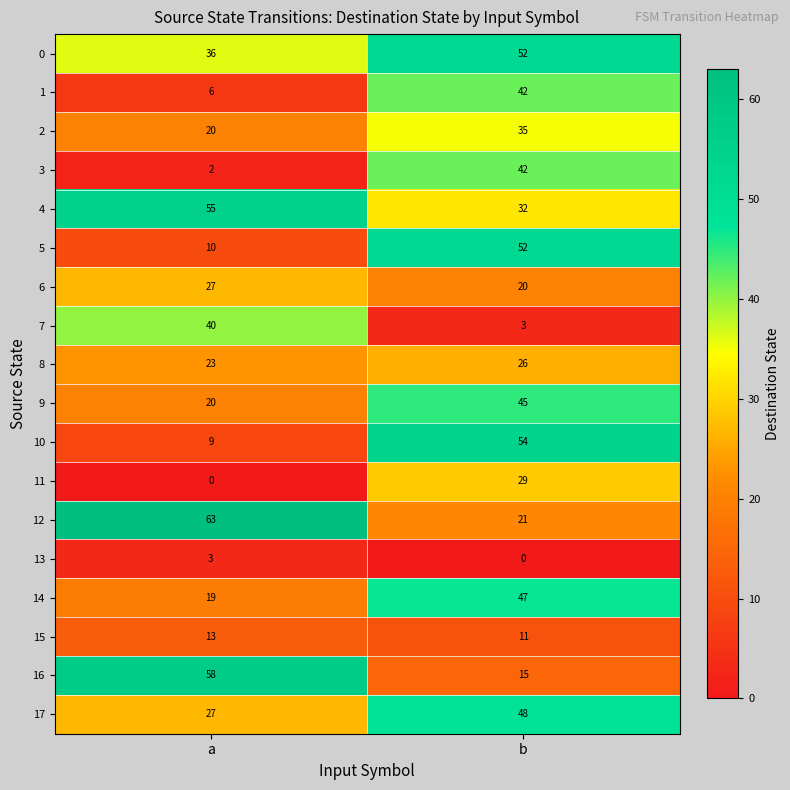

What is the difference between the maximum and minimum values in the 13 series?

3